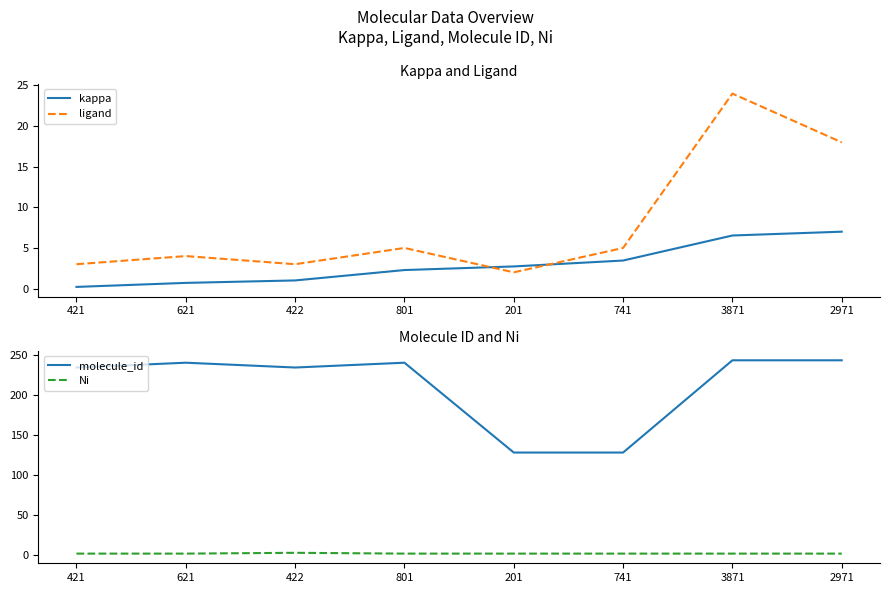

What is the difference between the highest and lowest values at 3871?

241.0